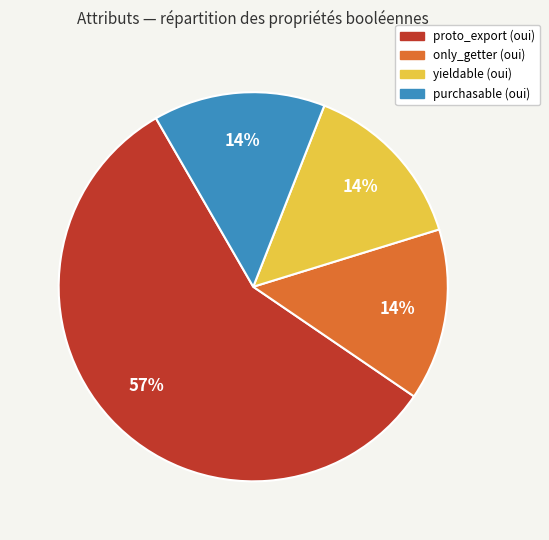

To the nearest percent, what is the difference between the largest and smallest slice percentages?

43%